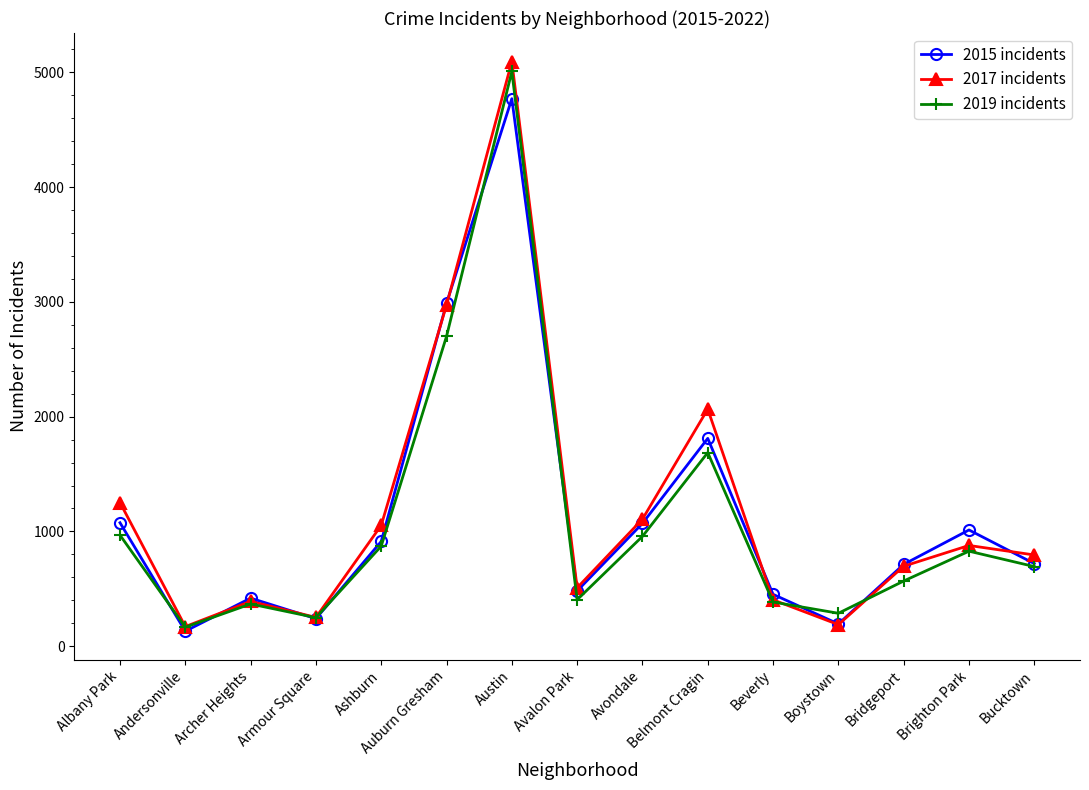

In 2015 incidents, how many points are higher than both neighbors (excluding endpoints)?

4